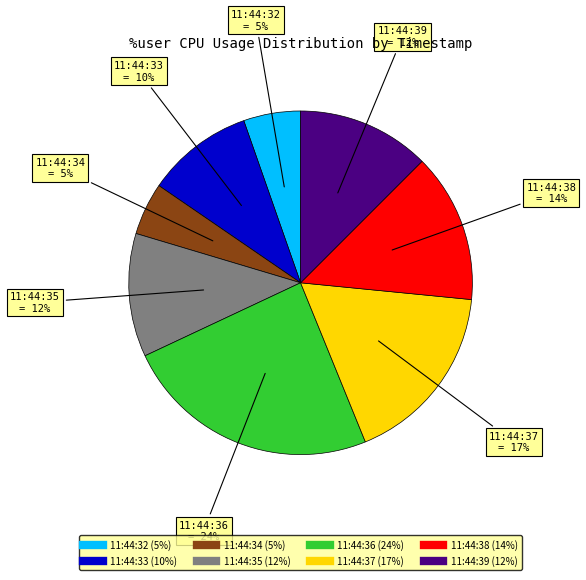

Approximately how many times larger is the value at 11:44:35 compared to 11:44:36?

0.5